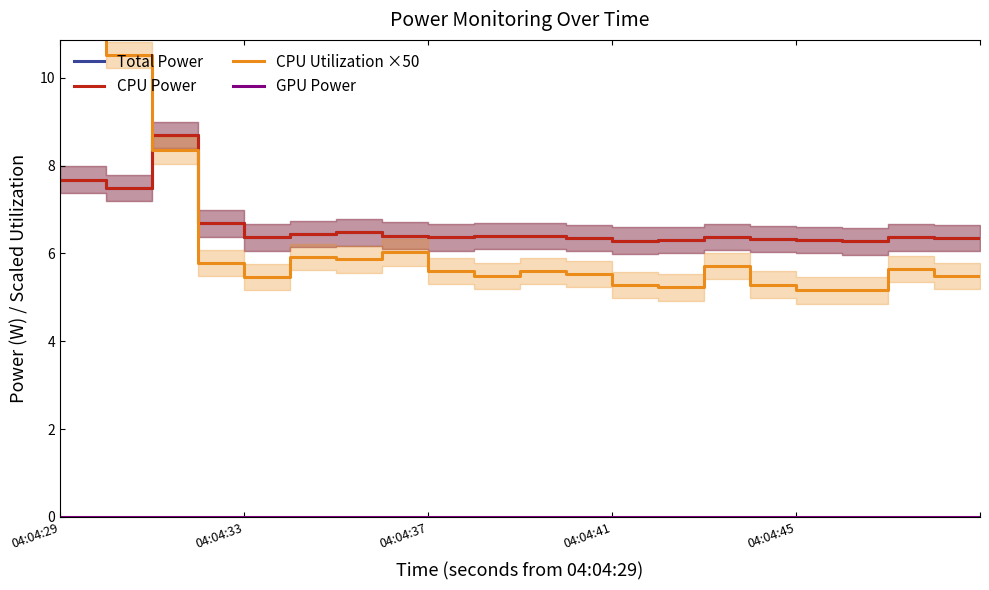

Reading left to right, extract all data points from this chart.

Total Power: 7.7	7.5	8.7	6.7	6.4	6.4	6.5	6.4	6.4	6.4	6.4	6.4	6.3	6.3	6.4	6.3	6.3	6.3	6.4	6.4	6.4
CPU Power: 7.7	7.5	8.7	6.7	6.4	6.4	6.5	6.4	6.4	6.4	6.4	6.4	6.3	6.3	6.4	6.3	6.3	6.3	6.4	6.4	6.4
CPU Utilization ×50: 12.2	10.5	8.3	5.8	5.5	5.9	5.9	6.0	5.6	5.5	5.6	5.5	5.3	5.2	5.7	5.3	5.2	5.2	5.6	5.5	5.5
GPU Power: 0.0	0.0	0.0	0.0	0.0	0.0	0.0	0.0	0.0	0.0	0.0	0.0	0.0	0.0	0.0	0.0	0.0	0.0	0.0	0.0	0.0